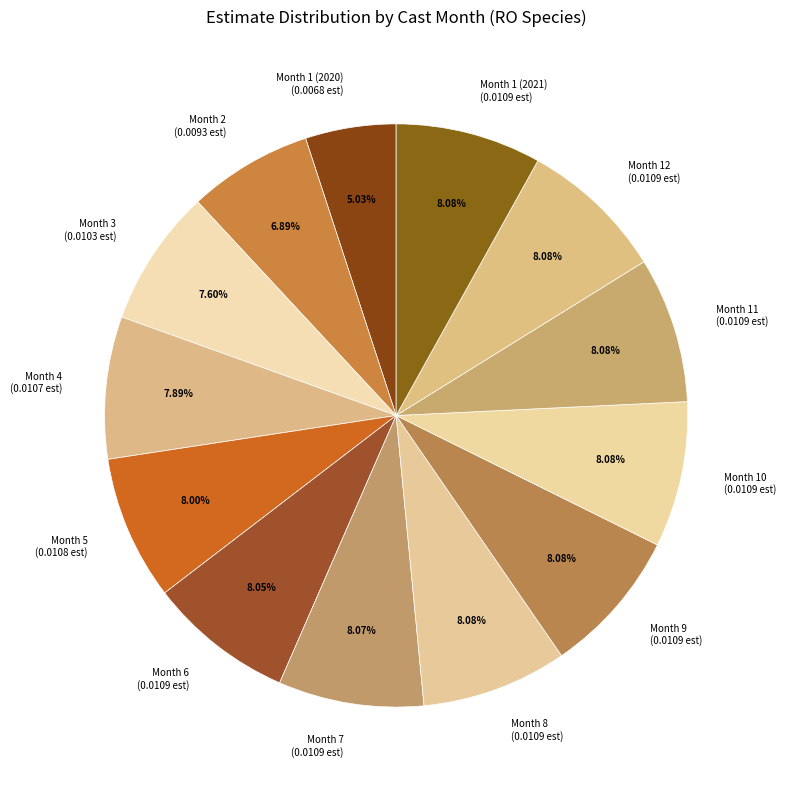

To the nearest percent, what percentage of the pie is Month 4?

8%